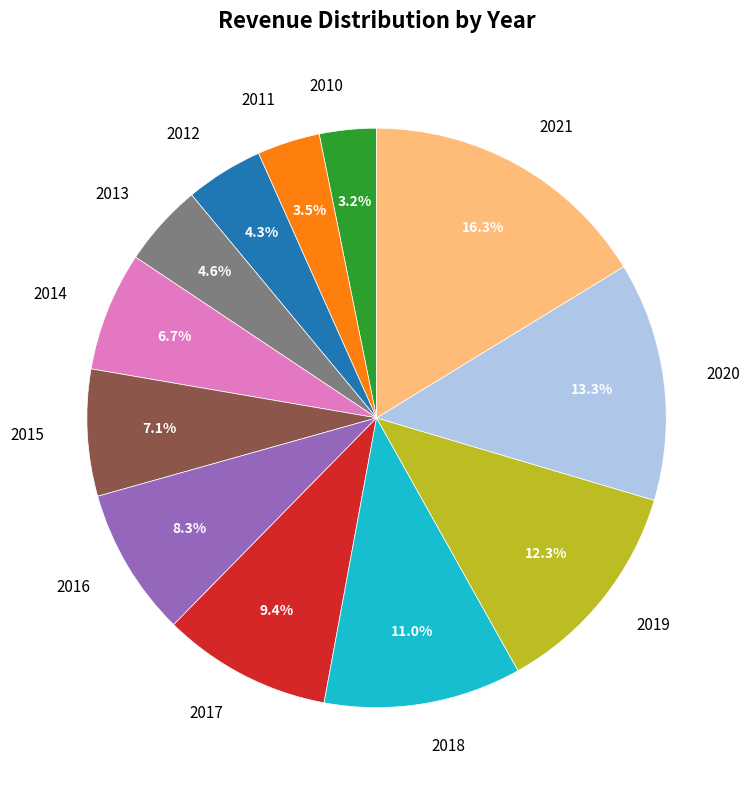

Does any single category account for the majority?

No